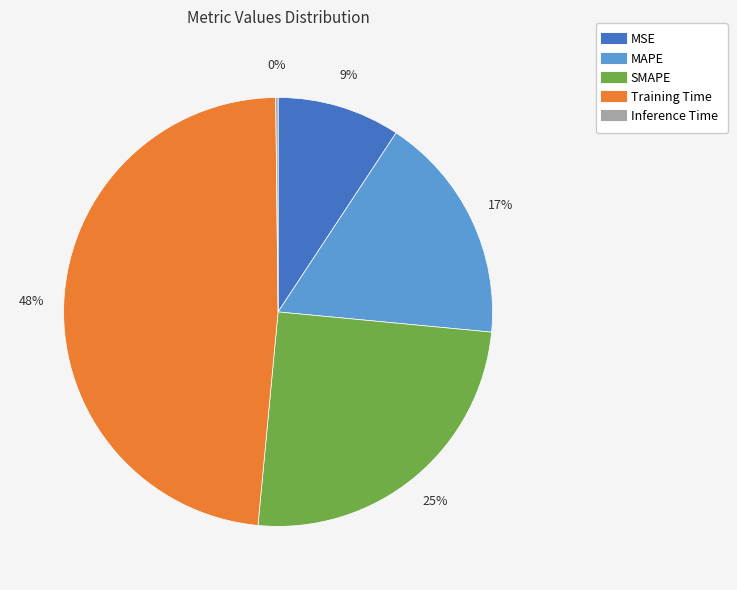

What percentage is the MSE slice, to the nearest percent?

9%